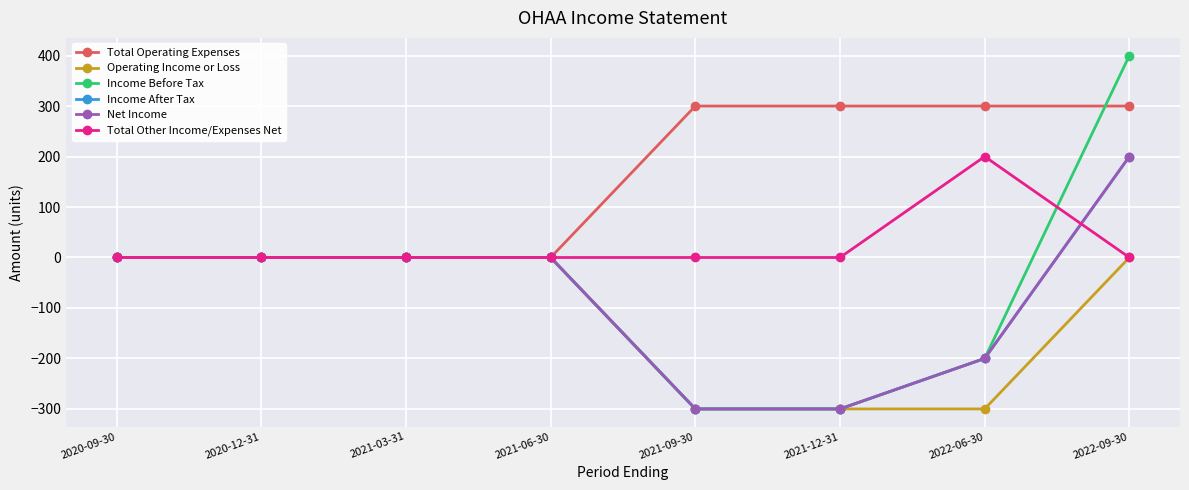

Which category has the lowest value in the Operating Income or Loss series?

2021-09-30